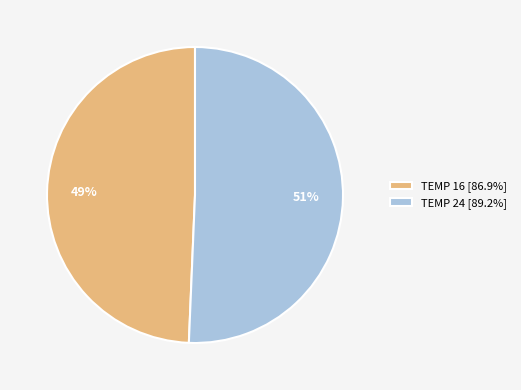

Is TEMP 16 [86.9%] the majority of the pie?

No